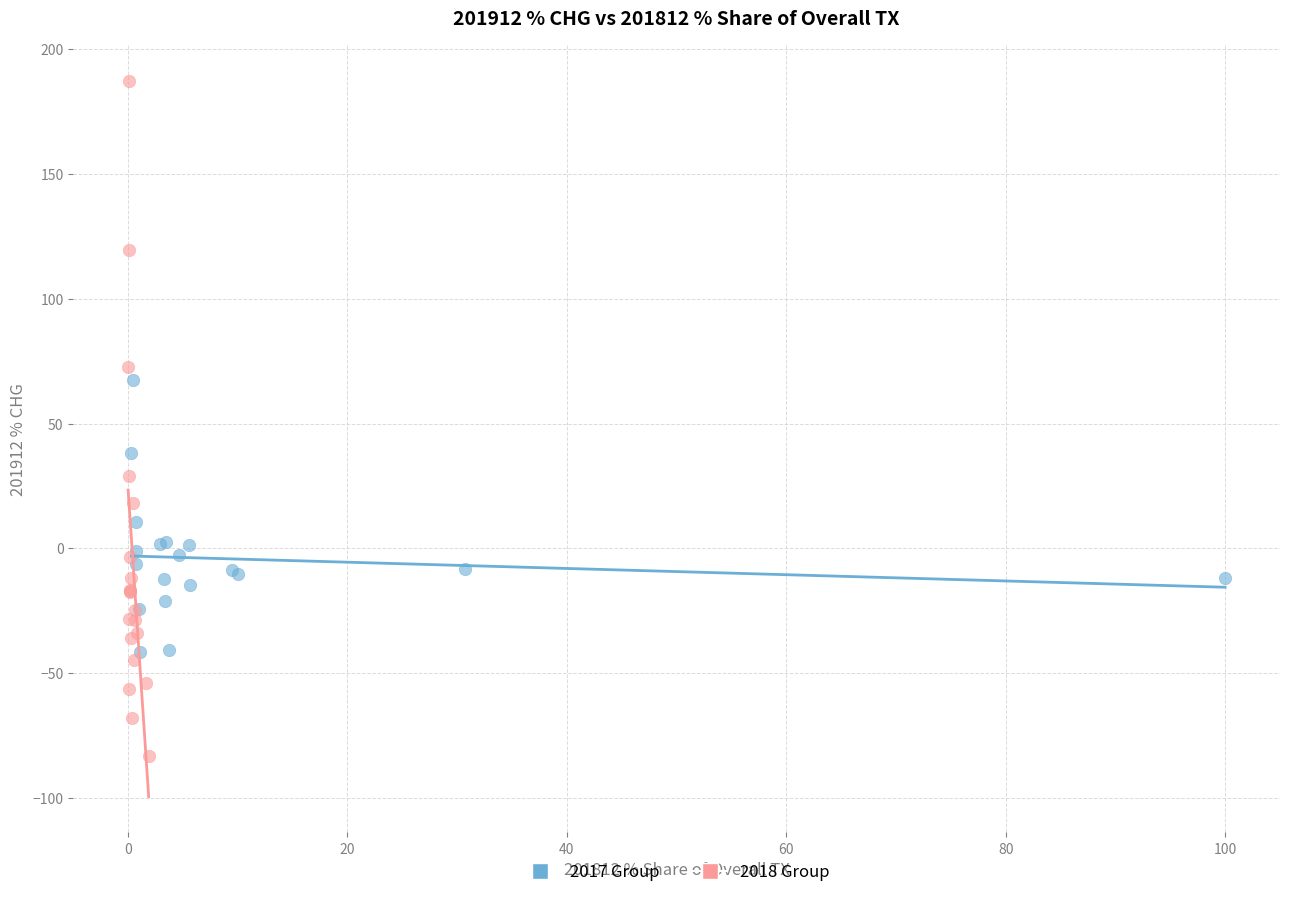

Which series reaches the maximum Y coordinate?

2018 Group